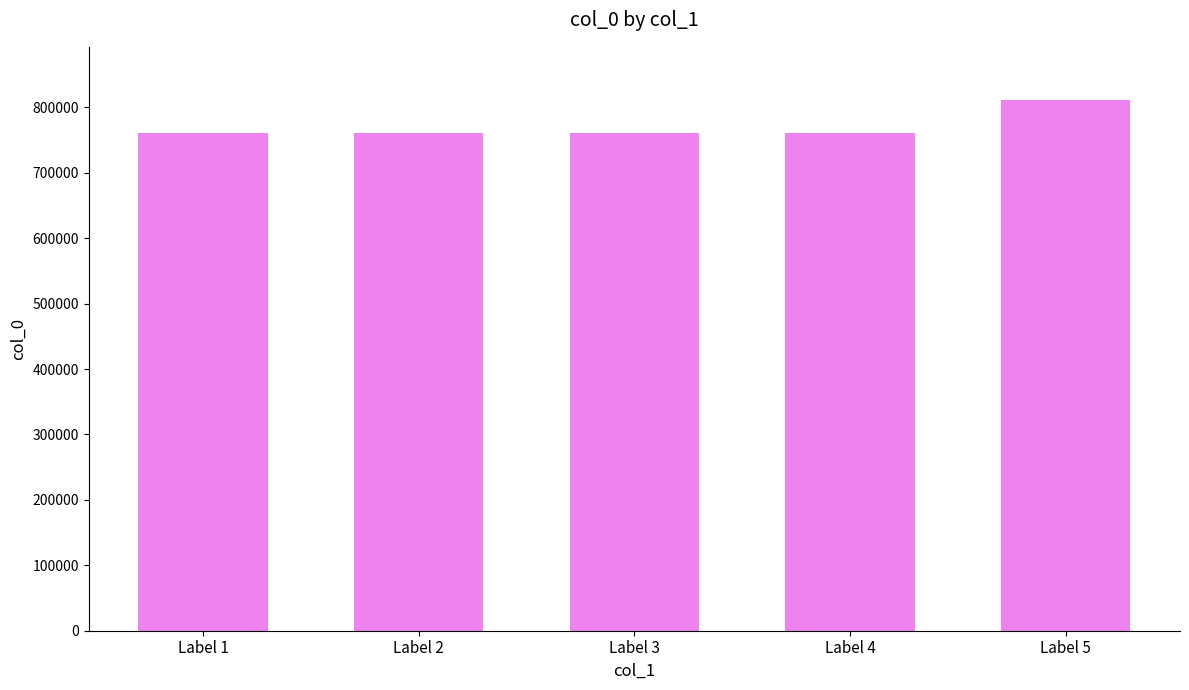

What is the sum of the values at Label 1 and Label 2?

1521416